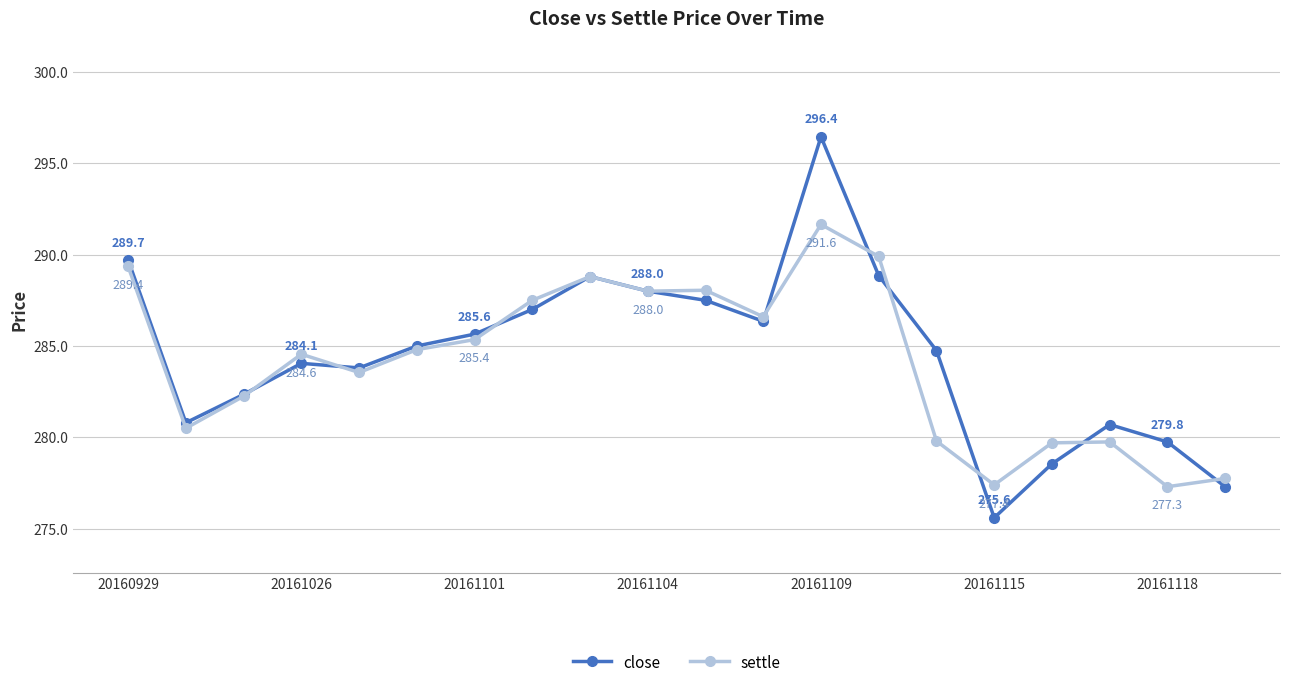

True or false: settle has more than 1 interior local peaks.

True